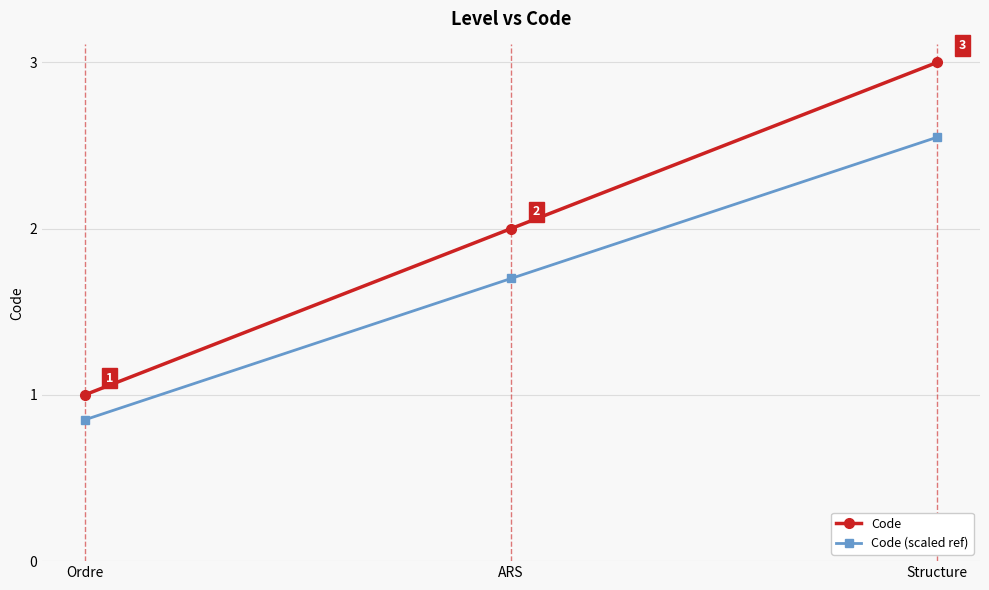

The Code series shows 2.0 at ARS. True or false?

True